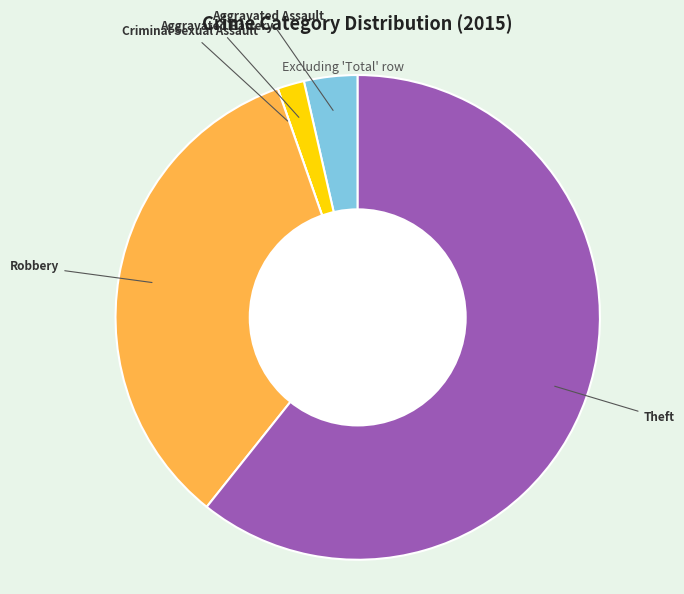

What is the largest slice in the pie chart?

Theft